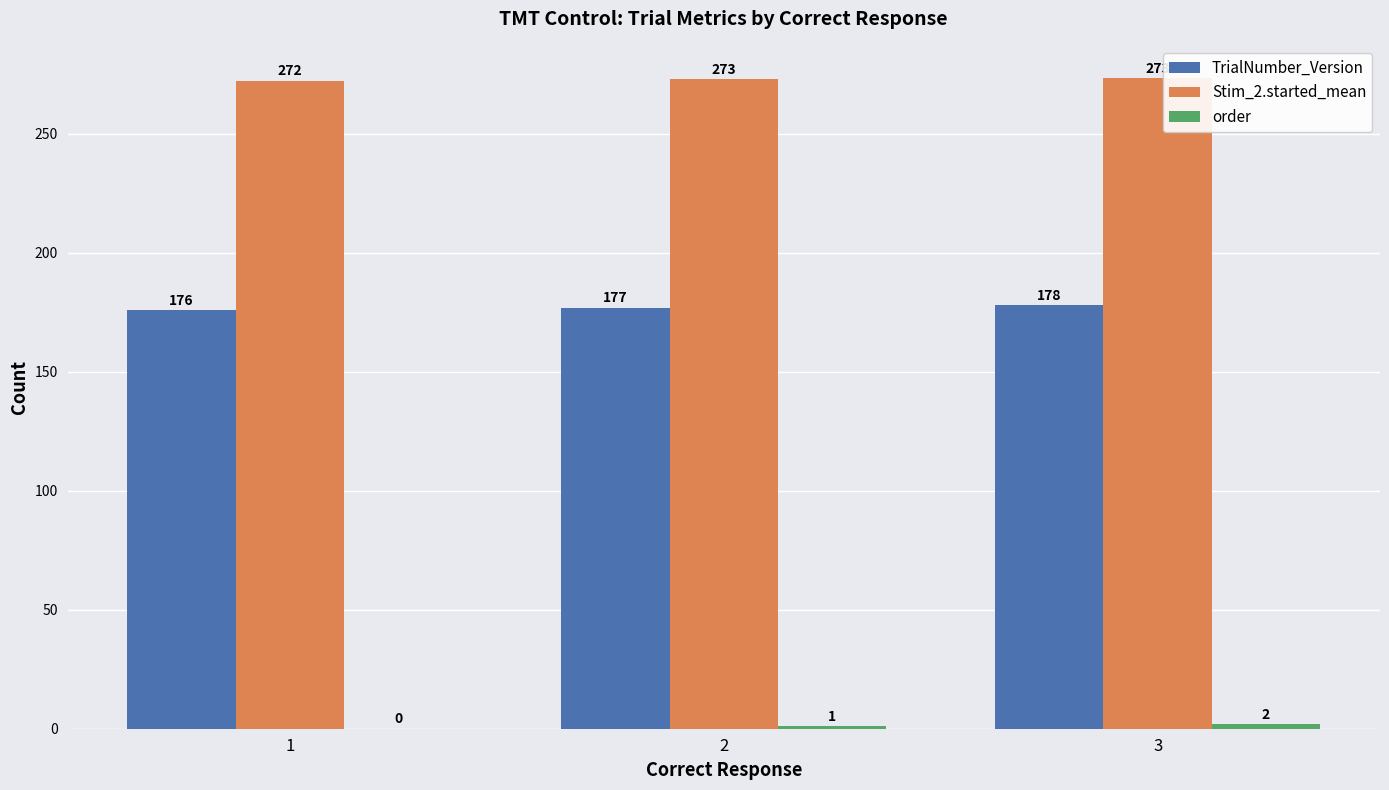

At which category is the sum across all series the highest?

3